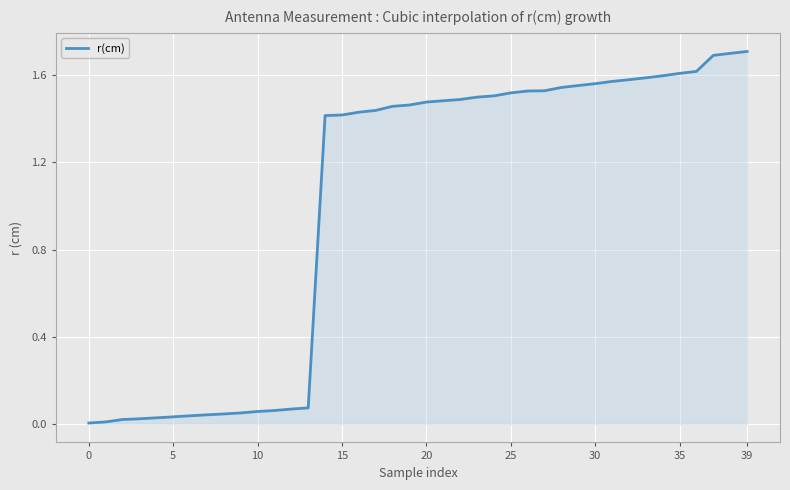

Does the chart have visible grid lines?

Yes